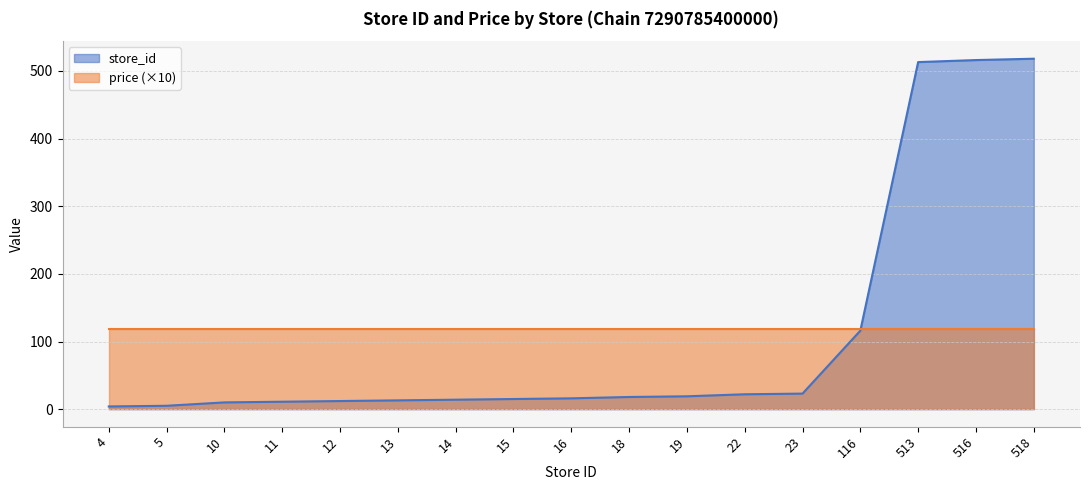

Rank the categories by value from highest to lowest.

518, 516, 513, 116, 23, 22, 19, 18, 16, 15, 14, 13, 12, 11, 10, 5, 4